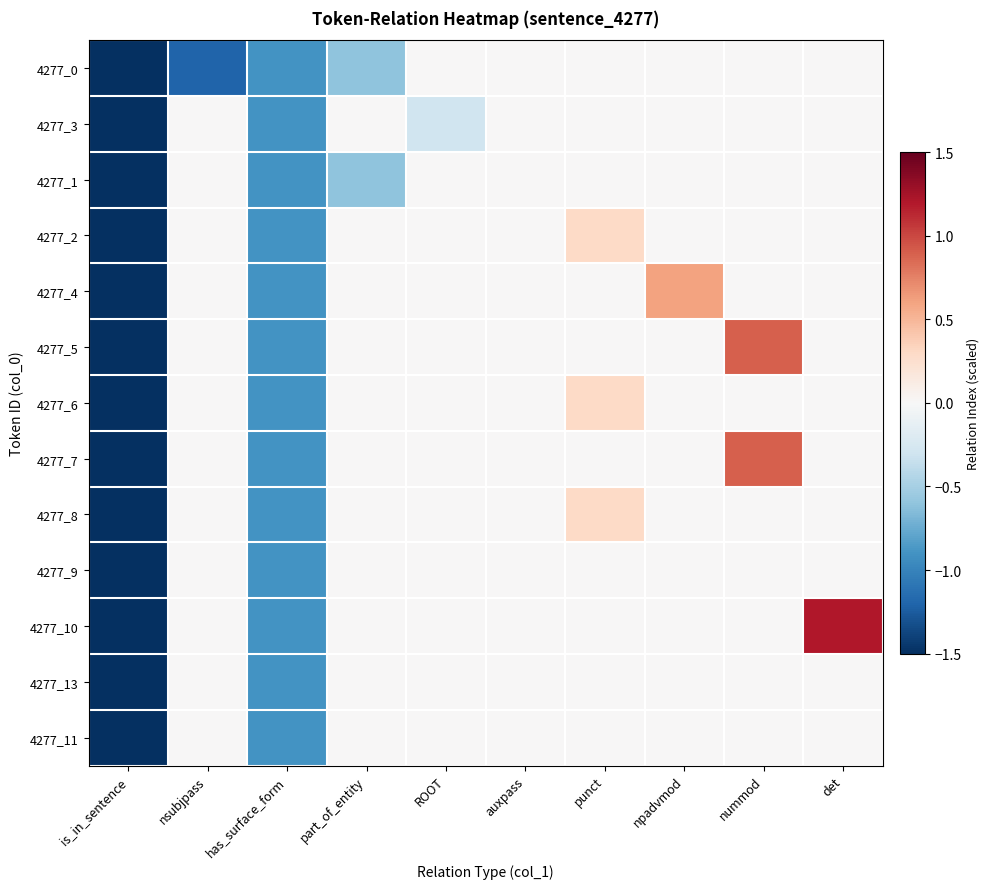

Between has_surface_form and det, which series saw the biggest shift?

4277_10